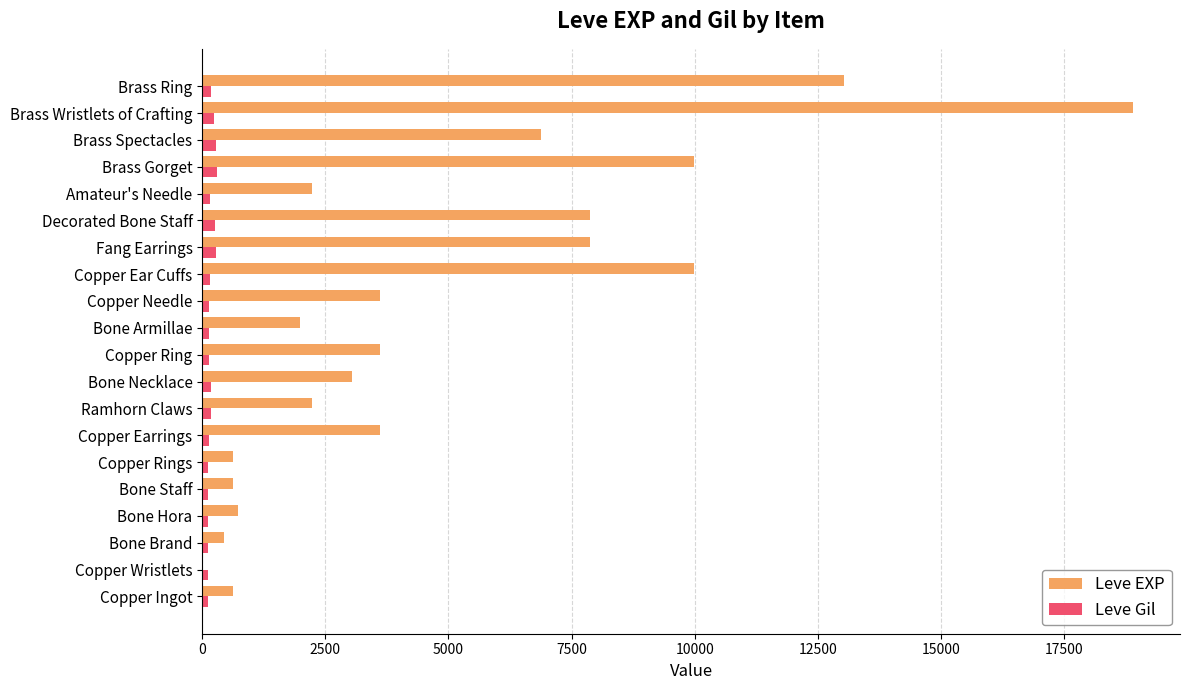

At which category is the sum across all series the highest?

Brass Wristlets of Crafting